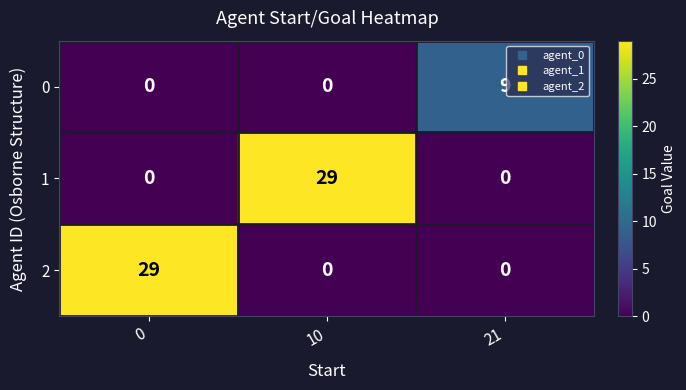

Is it true that 1 equals 0 at 21?

True